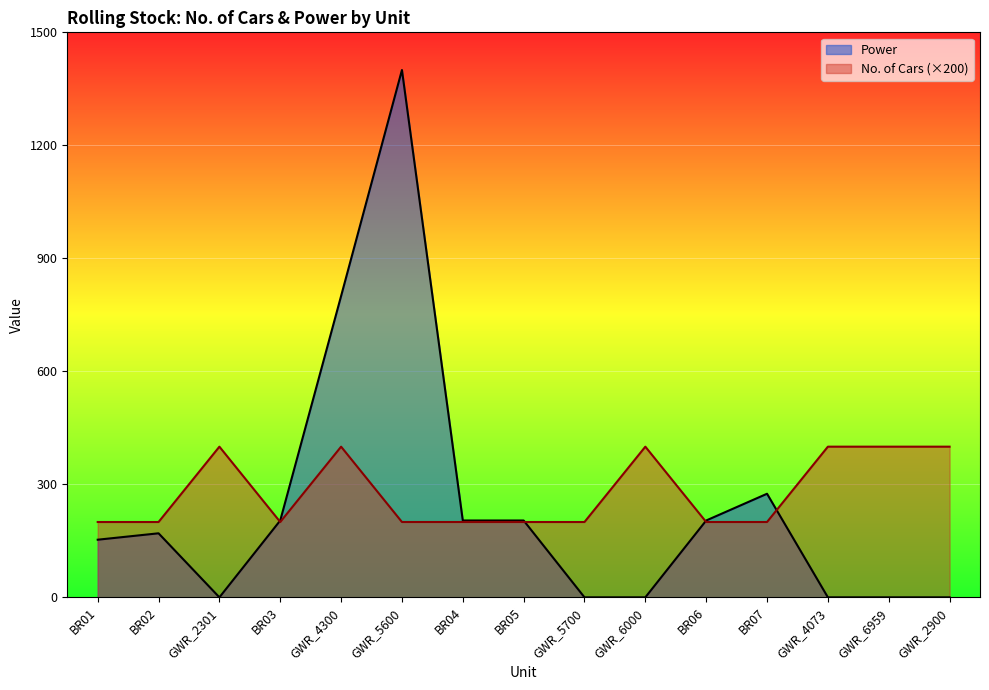

Which series has the largest total across all categories?

No. of Cars (×200)